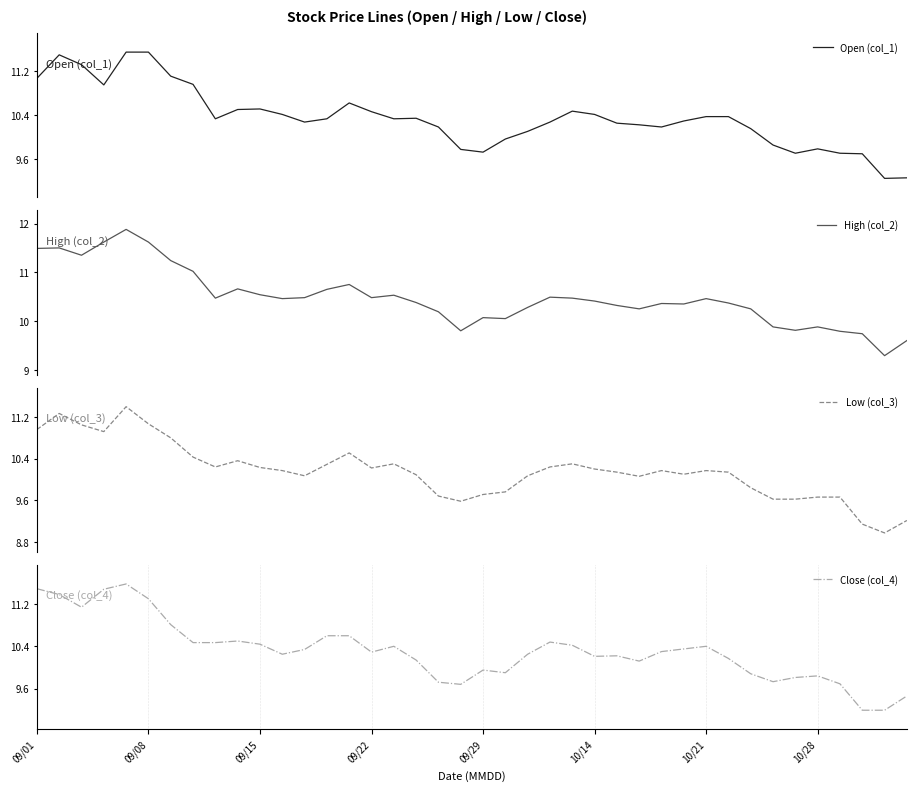

What is the minimum value for High (col_2)?

9.3